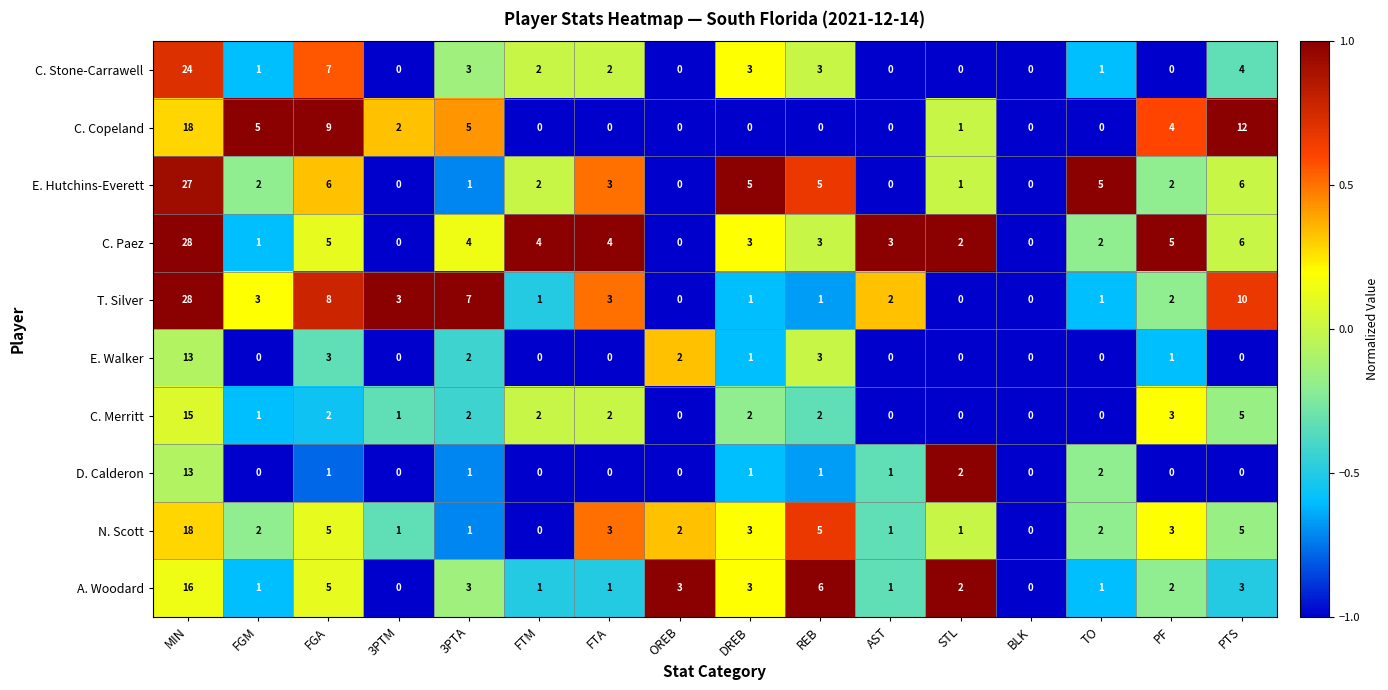

Which label corresponds to the largest value in the chart?

MIN